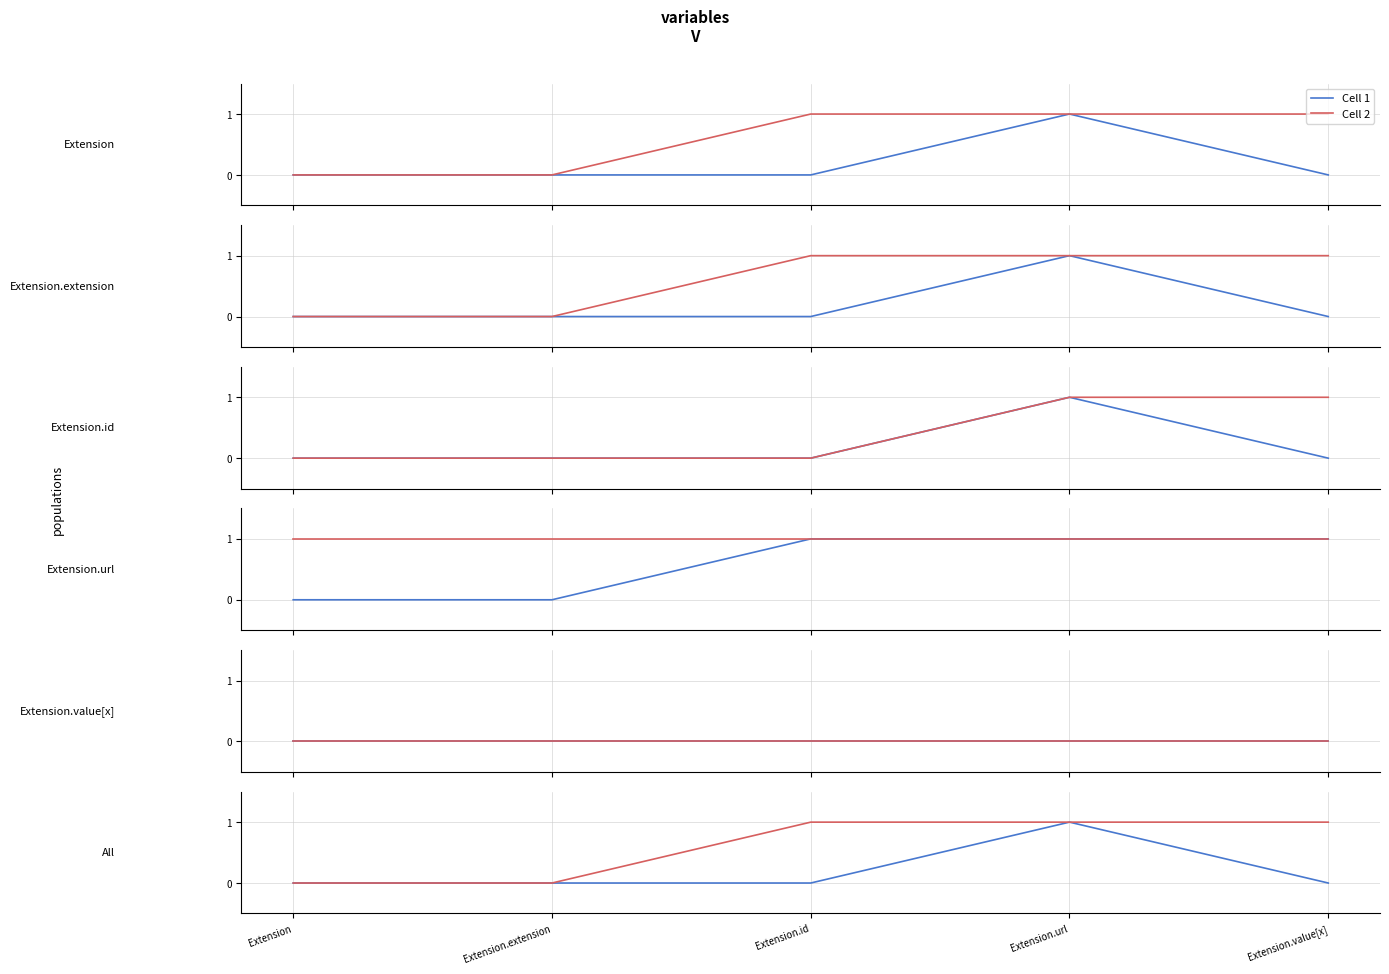

Does the chart have visible grid lines?

Yes